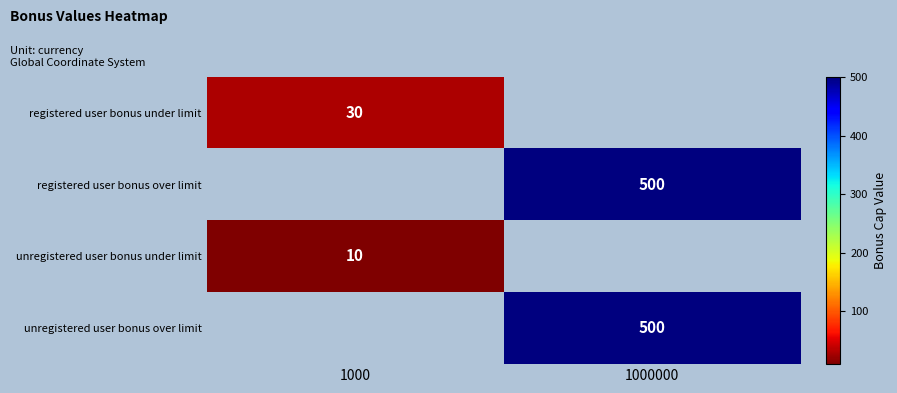

The value of registered user bonus over limit at 1000000 is 866.0. True or false?

False